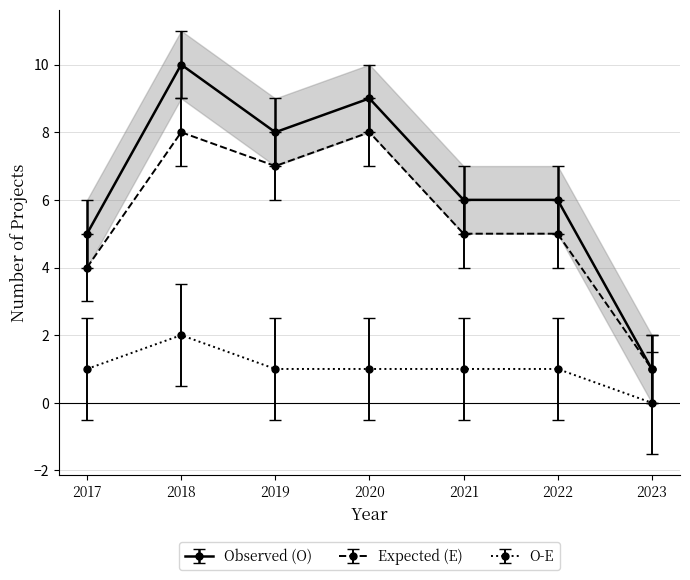

What is the value of the Observed (O) point at the 4th from the left?

9